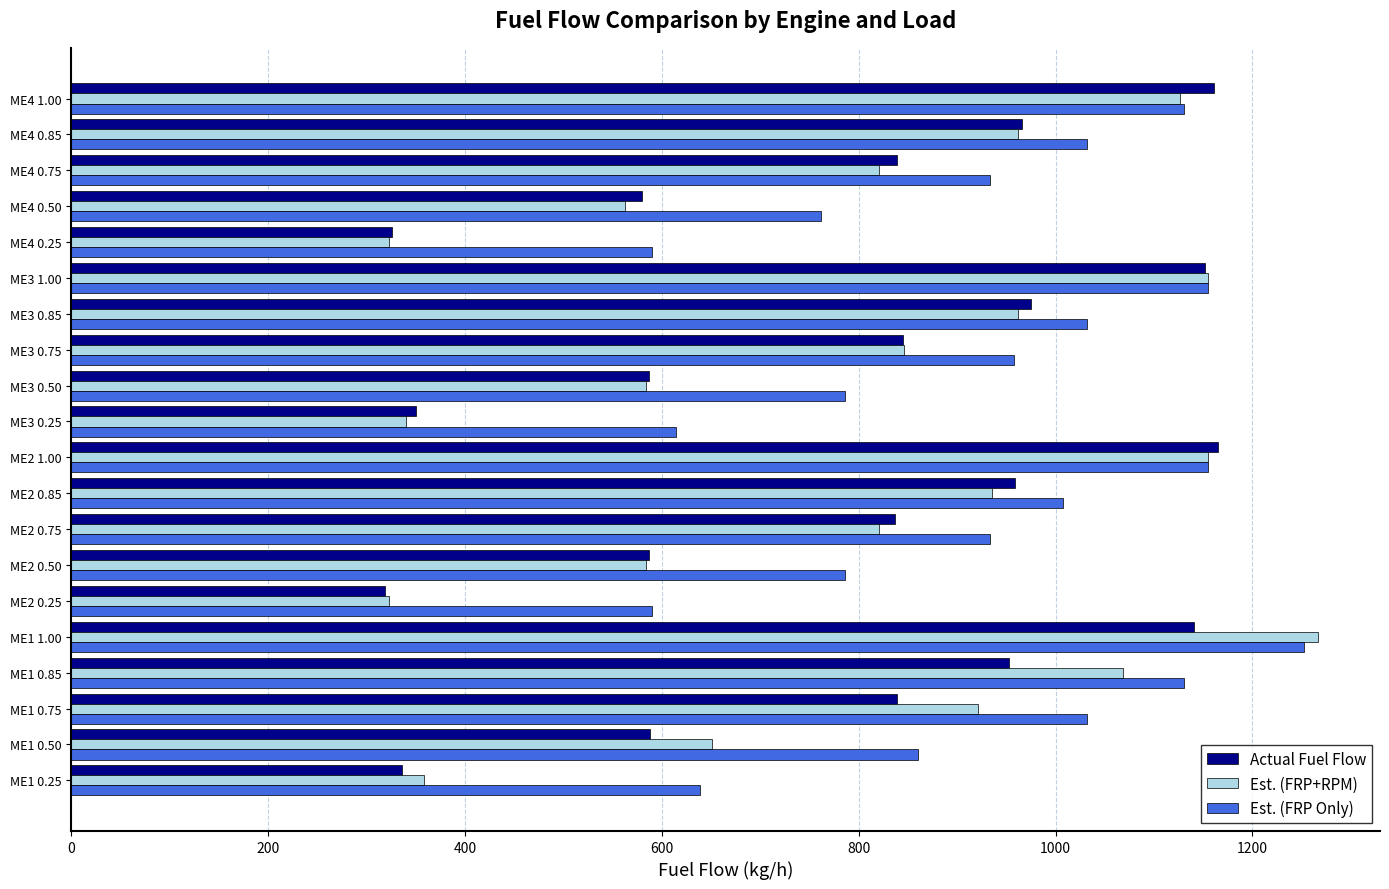

The value of Est. (FRP+RPM) at ME3 0.25 is 340.5. True or false?

True